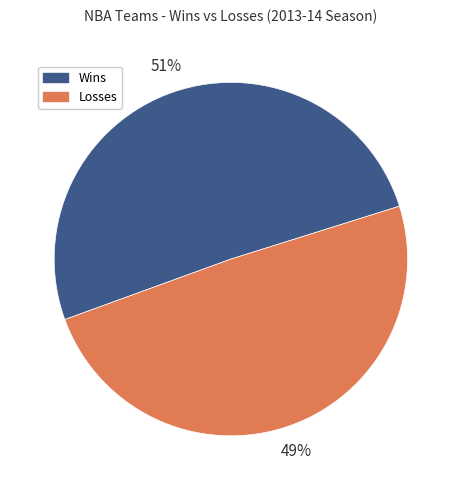

How many segments does this pie chart have?

2